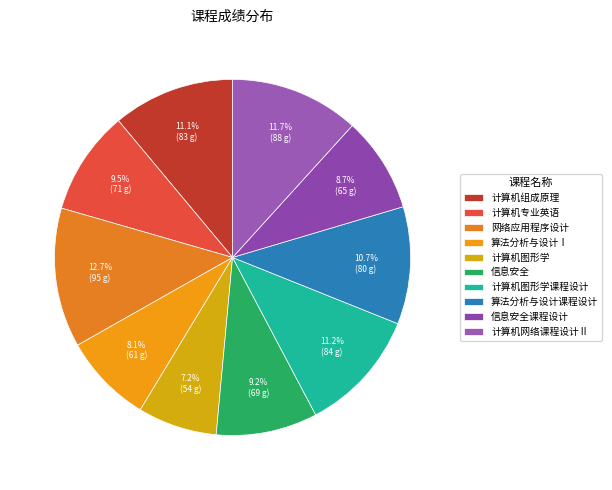

True or false: 计算机组成原理 accounts for 11% of the total.

True